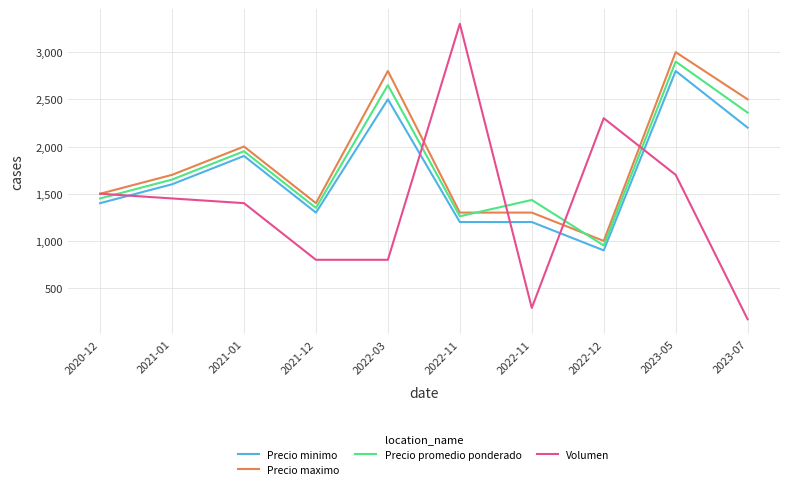

Does the chart have visible grid lines?

Yes